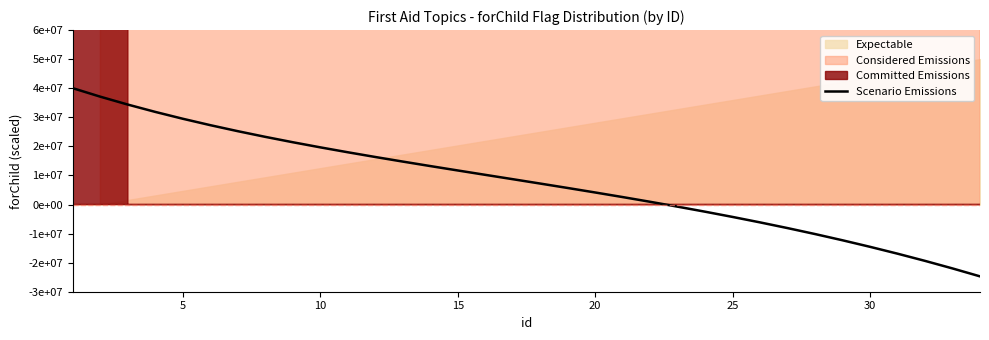

What is the value of the 8th point from the left?

23269819.8